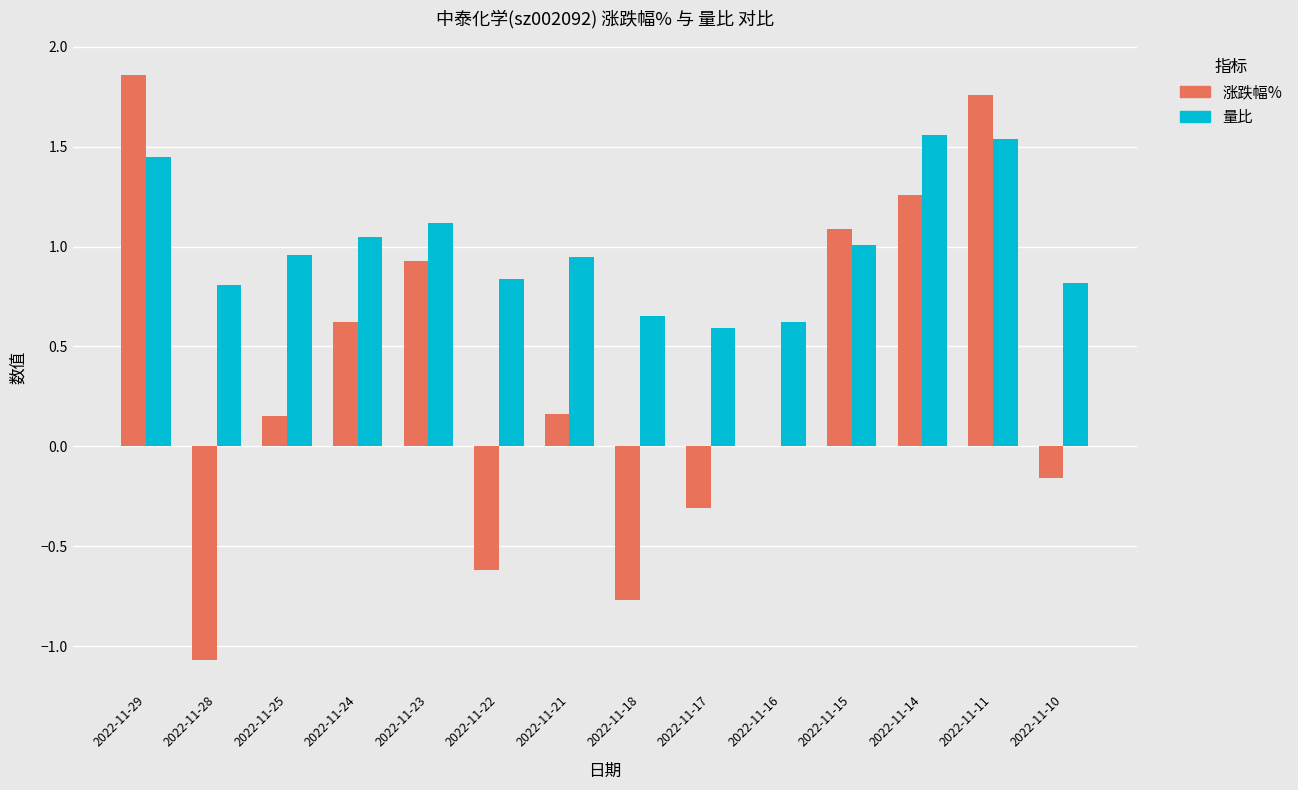

What is the total value across all series at 2022-11-17?

0.3